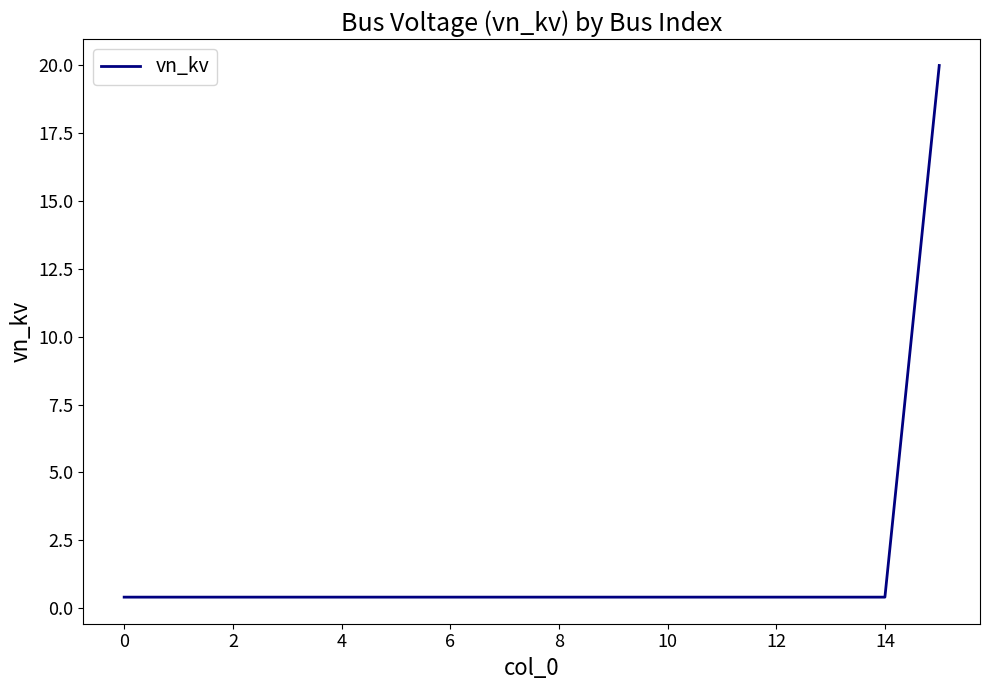

What is the difference between the maximum and minimum values?

19.6